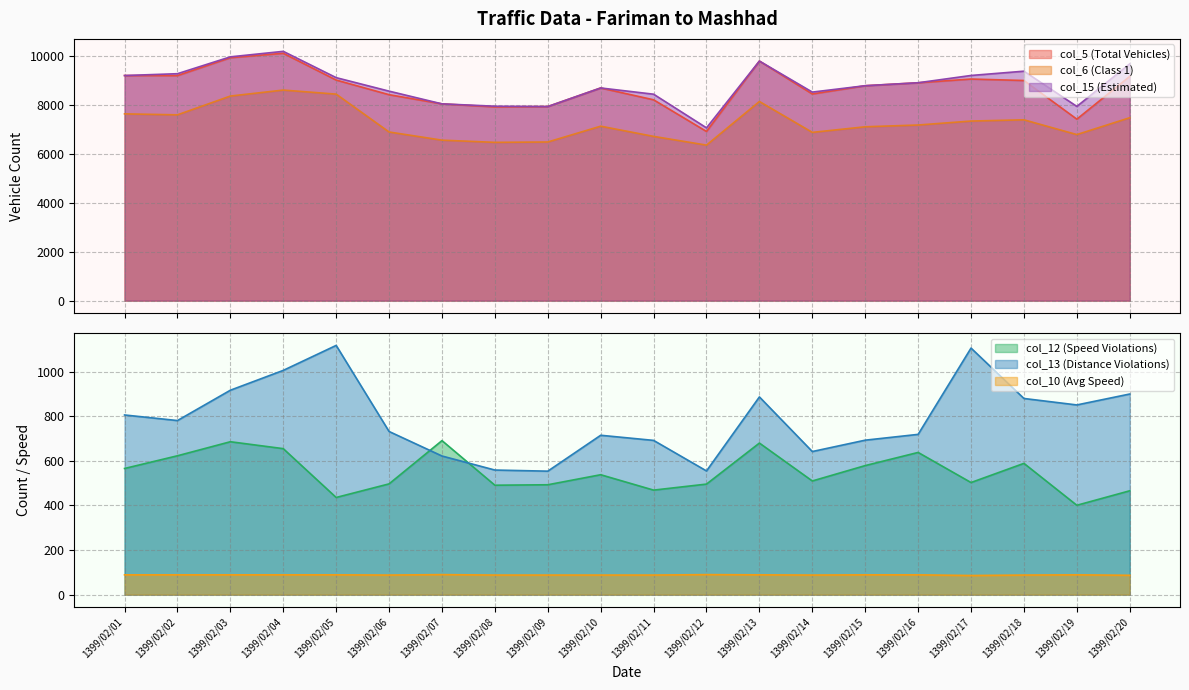

True or false: col_12 (Speed Violations) has a value of 538 at 1399/02/10.

True